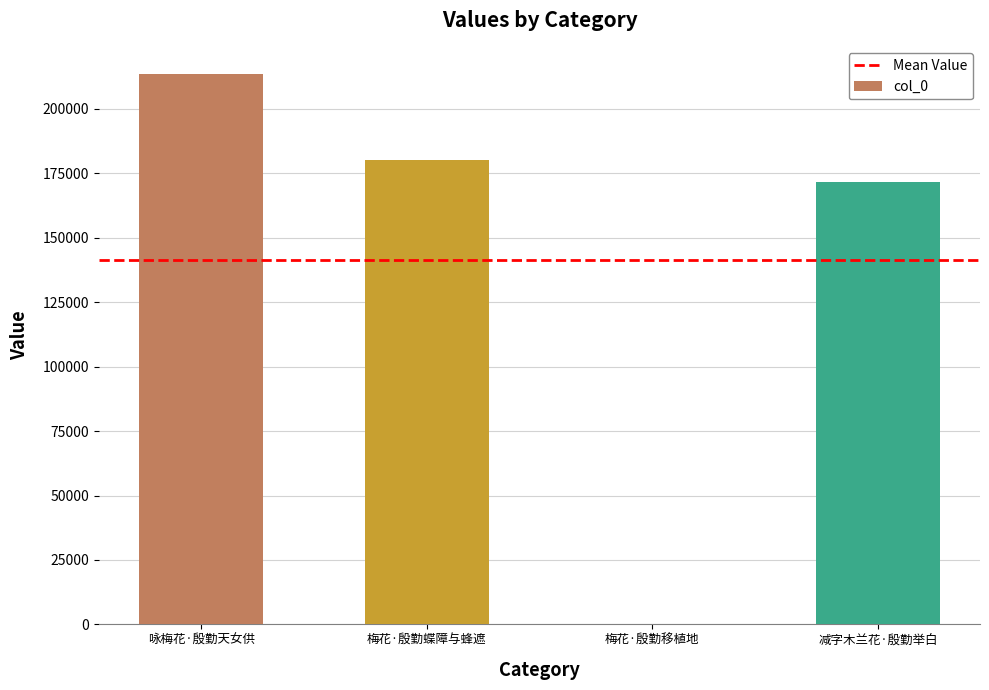

The value at 梅花·殷勤移植地 is 223. True or false?

True